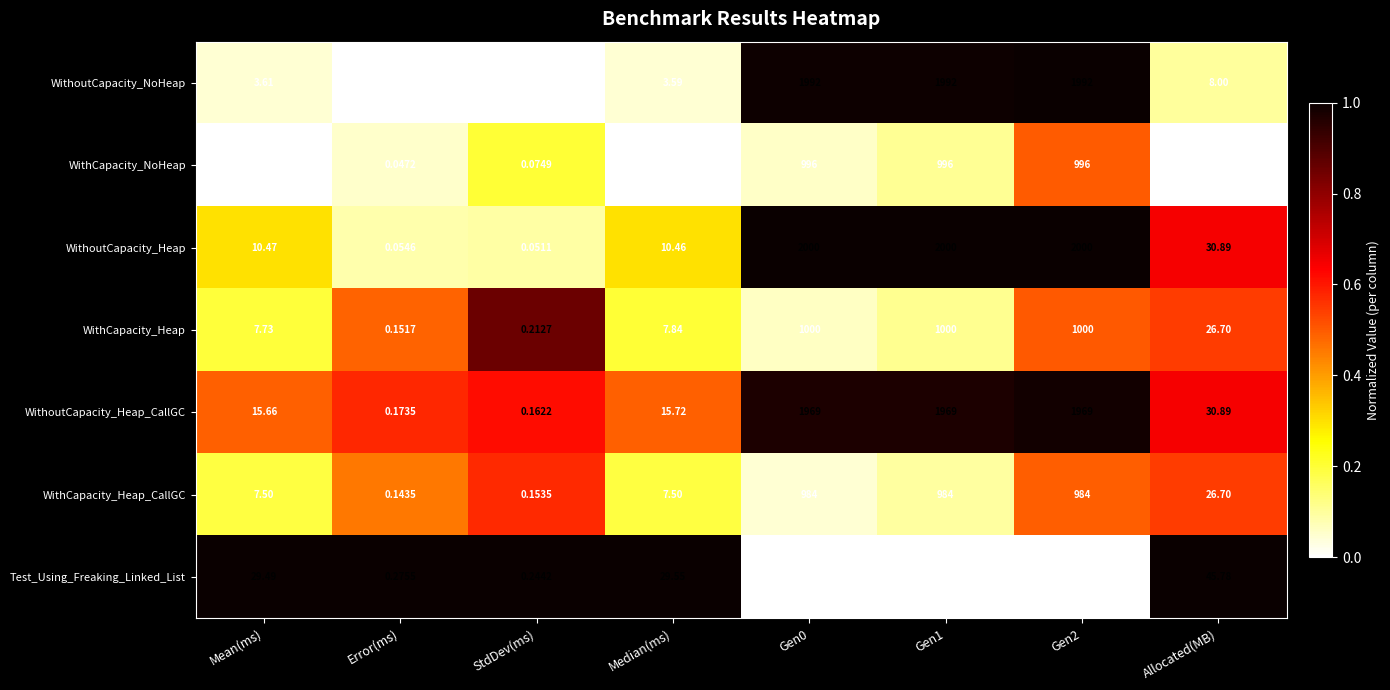

Which series has the widest spread of values?

WithoutCapacity_Heap